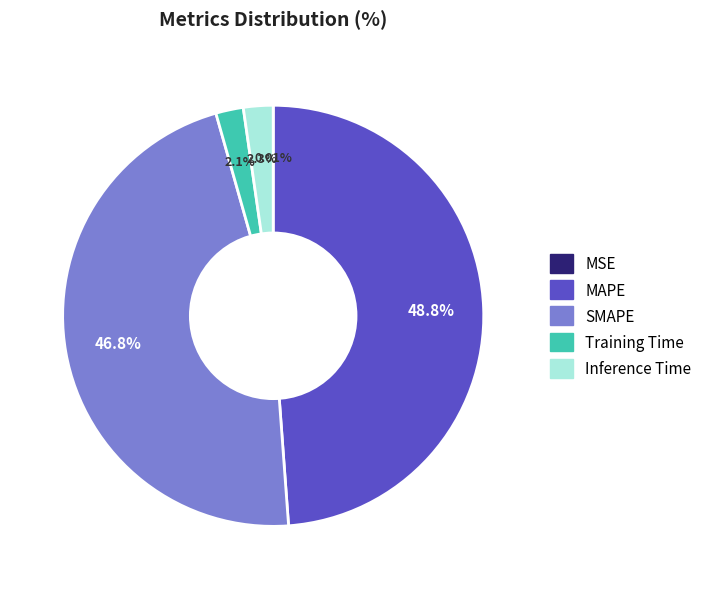

Approximately how many times larger is the value at MAPE compared to SMAPE?

1.0